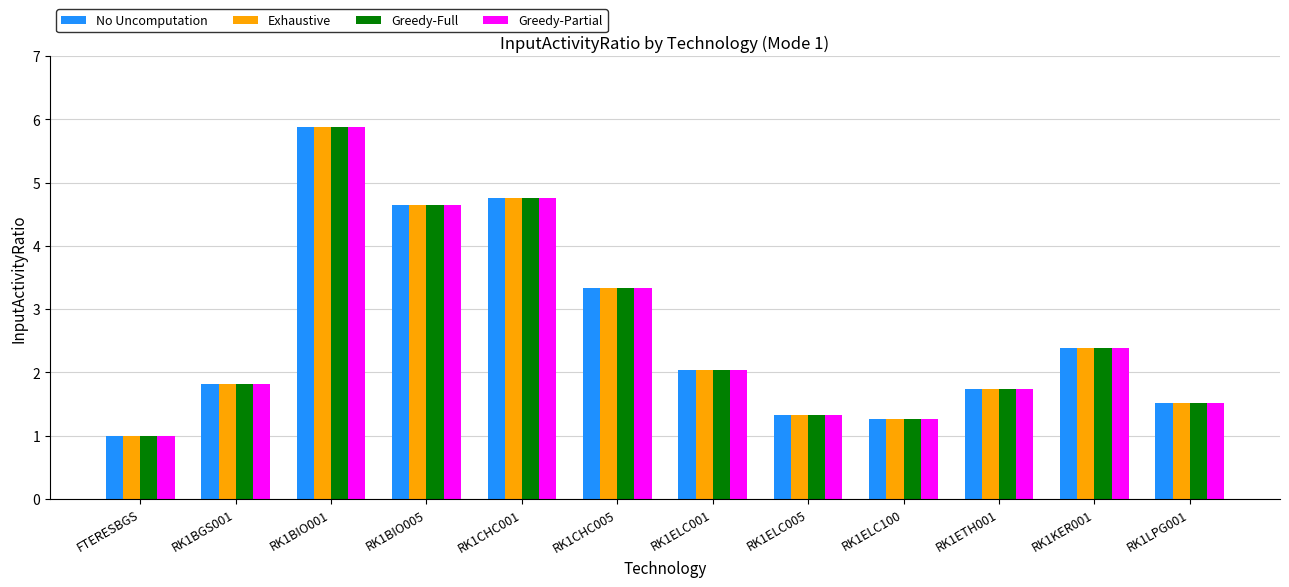

What is the difference between the No Uncomputation values at RK1ETH001 and RK1ELC005?

0.4